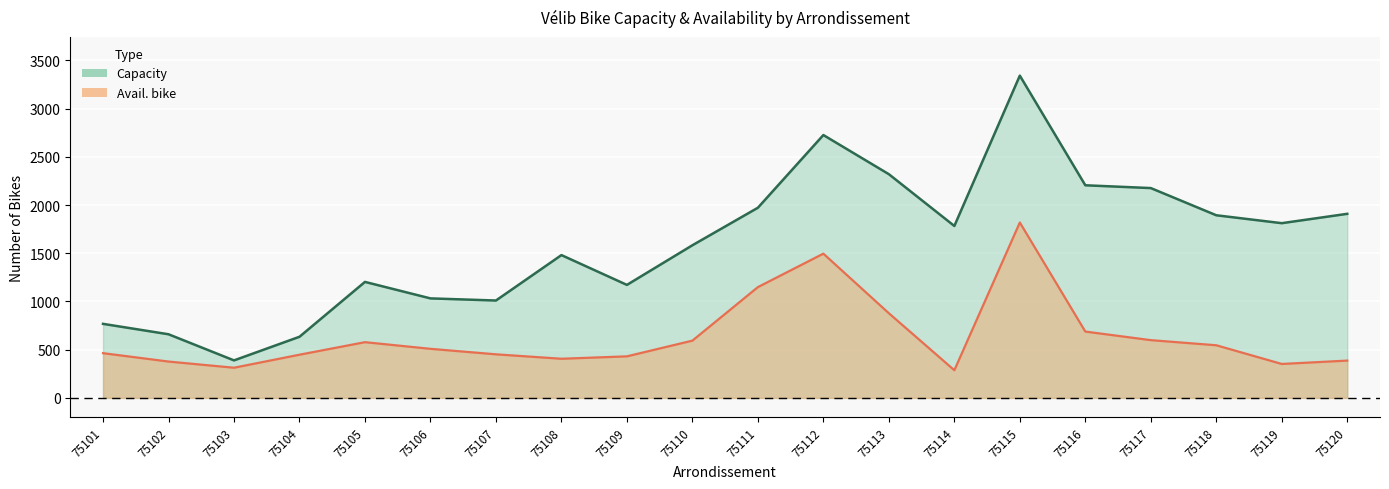

True or false: avail. bike and capacity intersect in this chart.

False